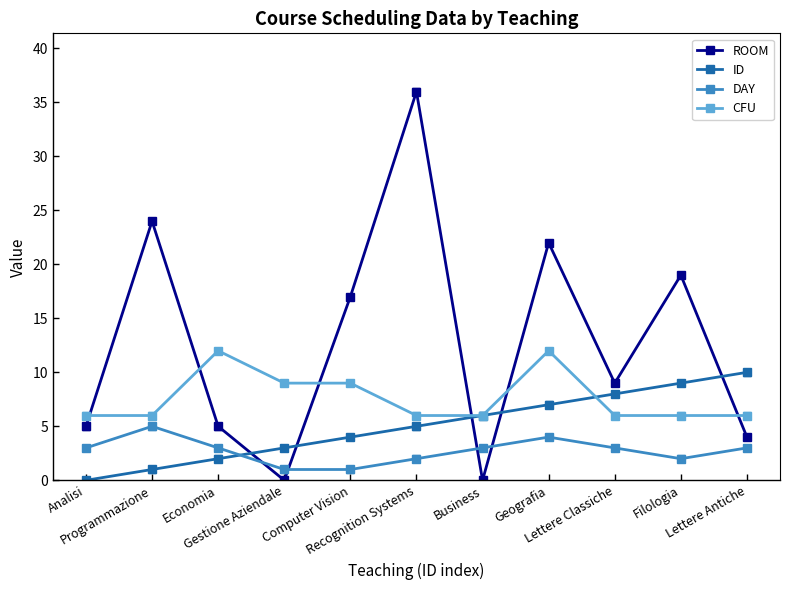

Is the value of ID at Lettere Antiche greater than the value of CFU at Lettere Antiche?

Yes